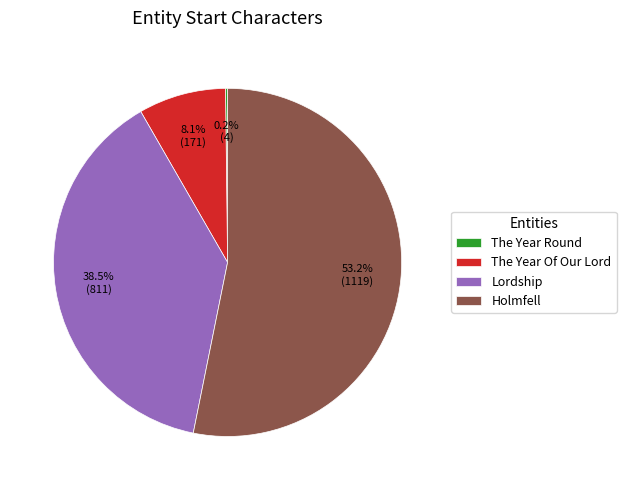

Which category accounts for the majority?

Holmfell